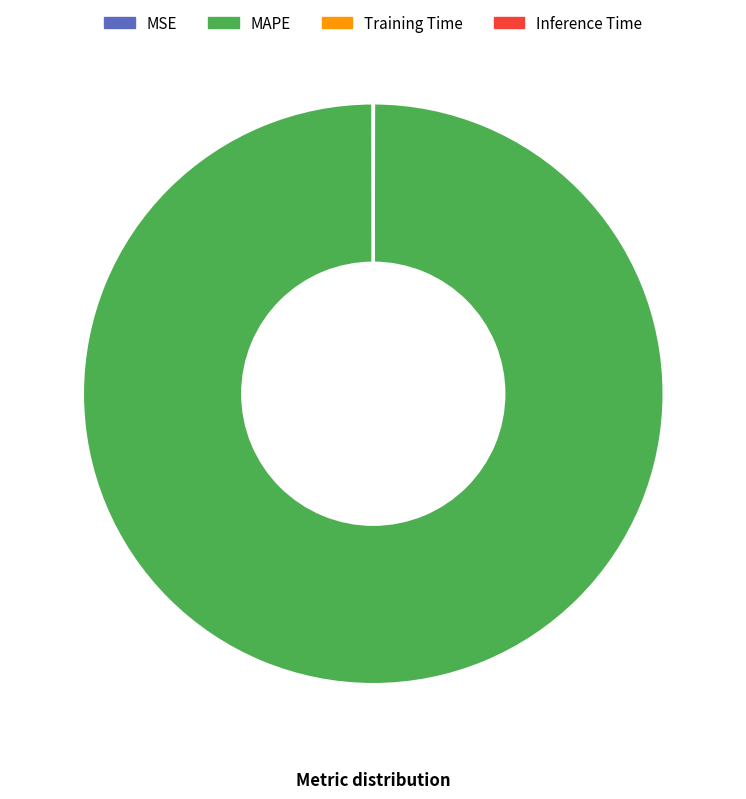

Which slice represents more than half of the pie?

MAPE